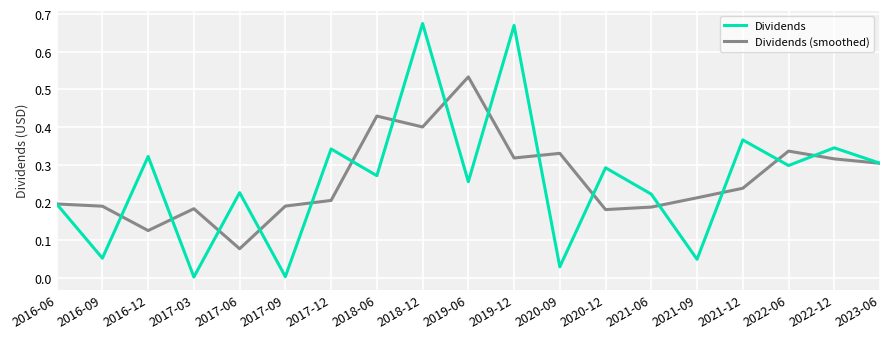

What position from the left is 2019-06?

10